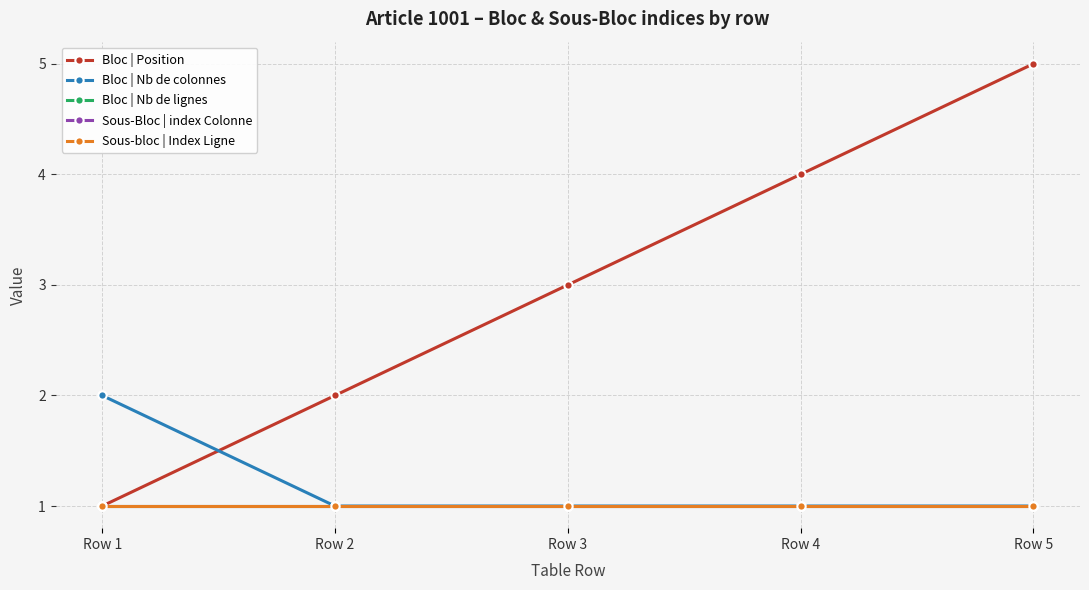

Which has a higher value, Row 3 or Row 5?

Row 5